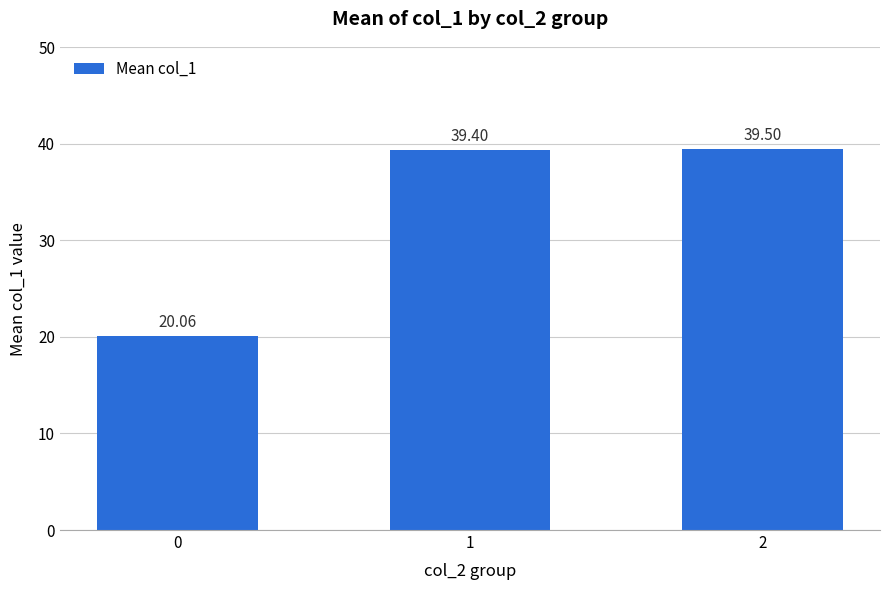

Reading right to left, what are all the values shown in this chart?

2=39.5	1=39.4	0=20.1